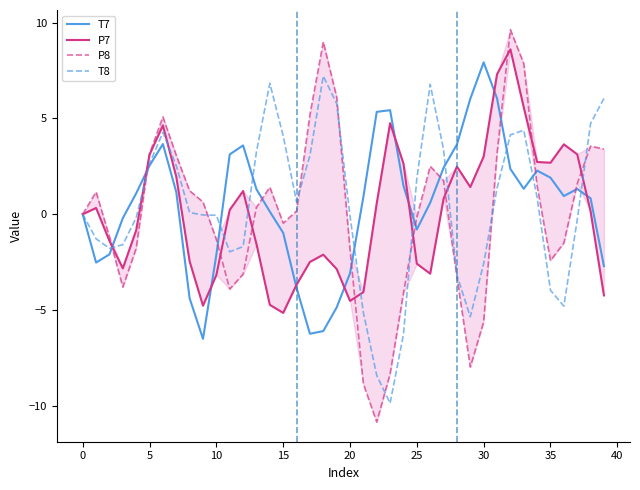

The T7 series shows -3.8 at 16. True or false?

True